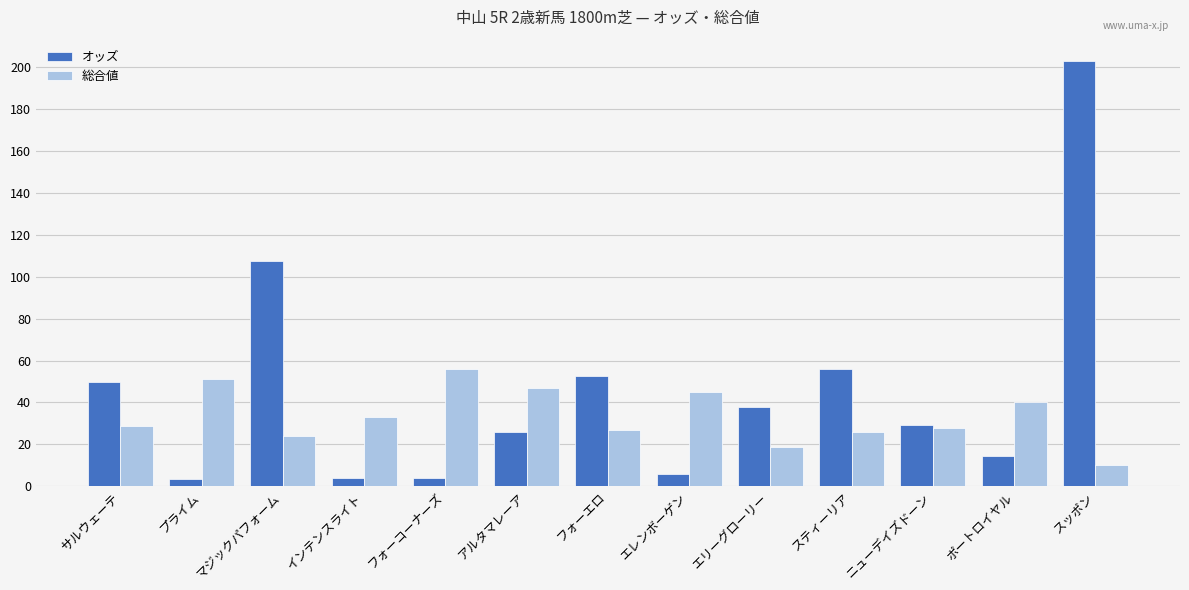

What is the value of the 総合値 bar at the 12th from the left?

40.0